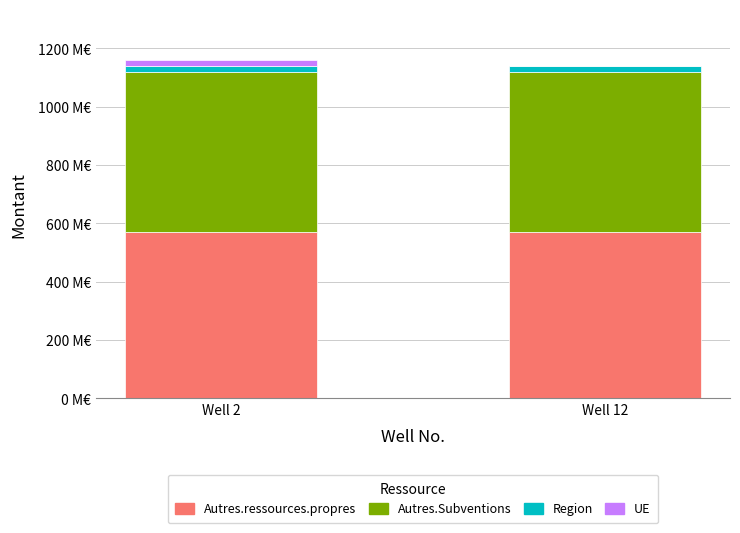

What are all the series names shown in the legend?

Autres.ressources.propres, Autres.Subventions, Region, UE